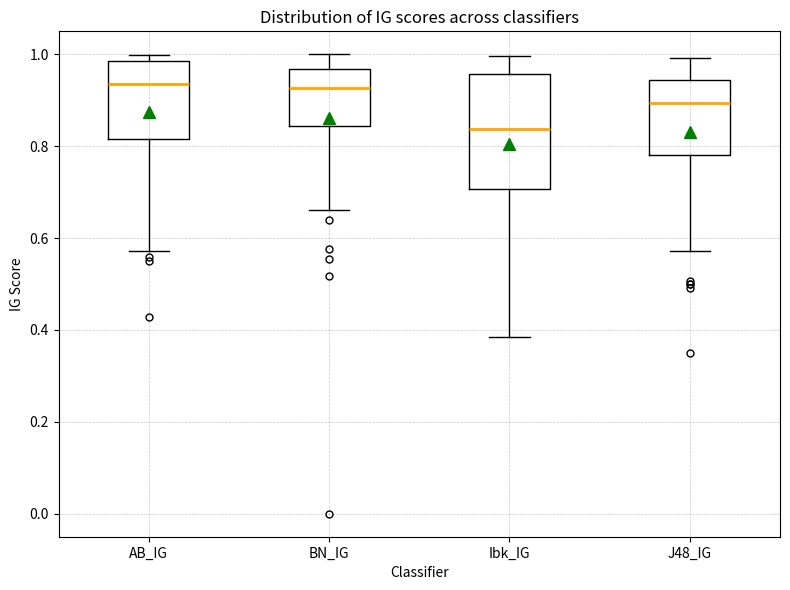

Reading left to right, transcribe this box plot: for each box, give where its median line is, the range the box spans, and where its two whiskers end, as read against the y-axis. The values are not printed on the chart, so give them approximately, as read against the axis.

AB_IG: median 0.94, box 0.82 to 0.98, whiskers 0.58 to 1.00
BN_IG: median 0.92, box 0.84 to 0.96, whiskers 0.66 to 1.00
Ibk_IG: median 0.84, box 0.70 to 0.96, whiskers 0.38 to 1.00
J48_IG: median 0.90, box 0.78 to 0.94, whiskers 0.58 to 1.00